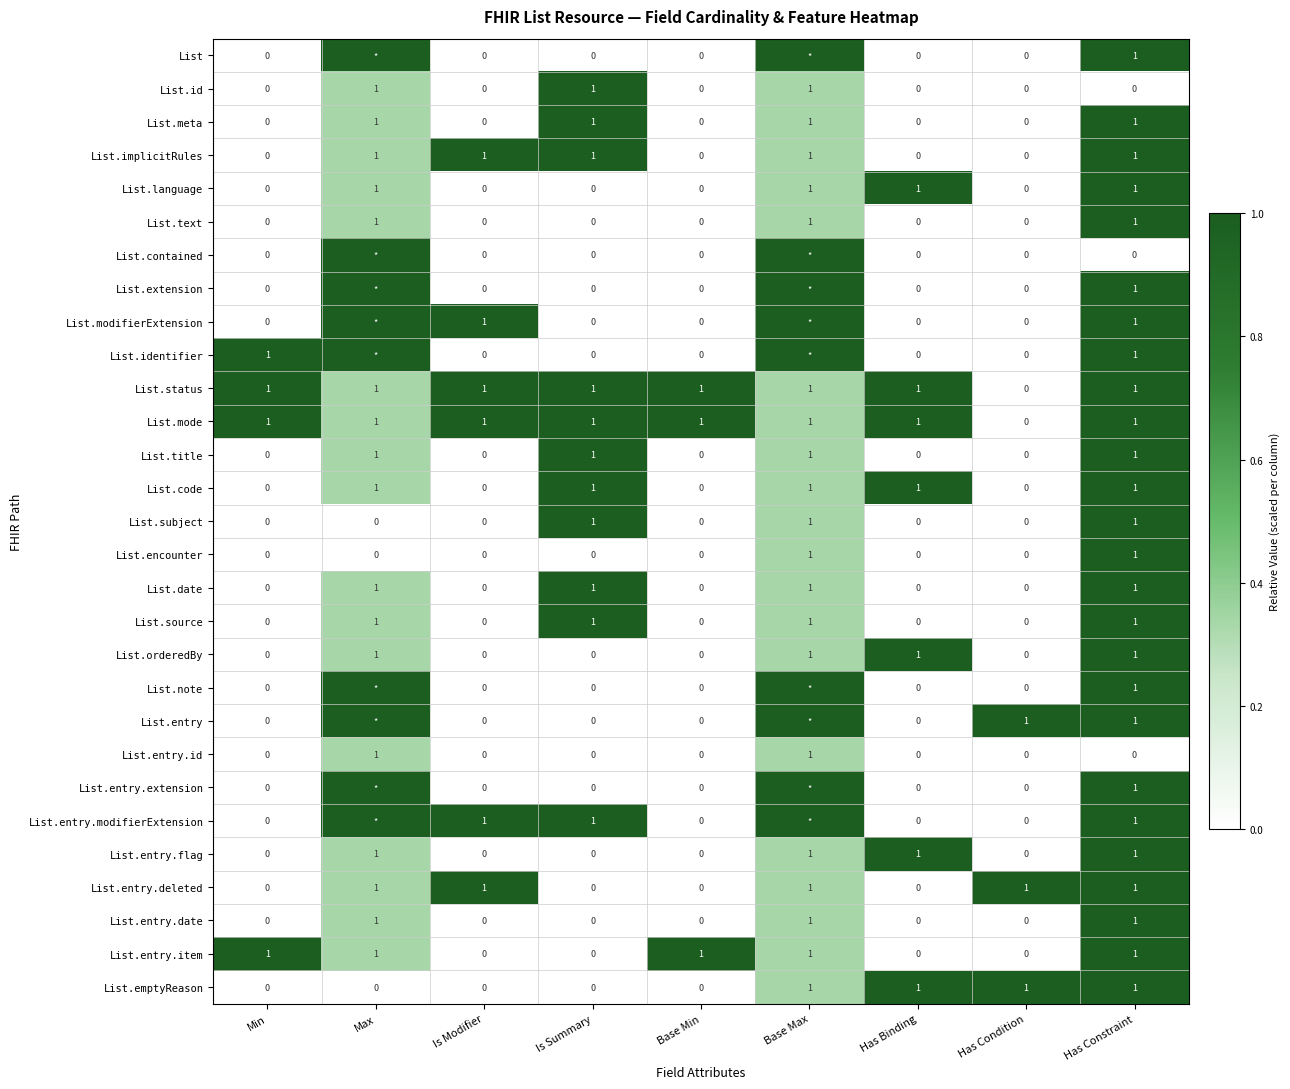

What is the sum of all List.text values?

3